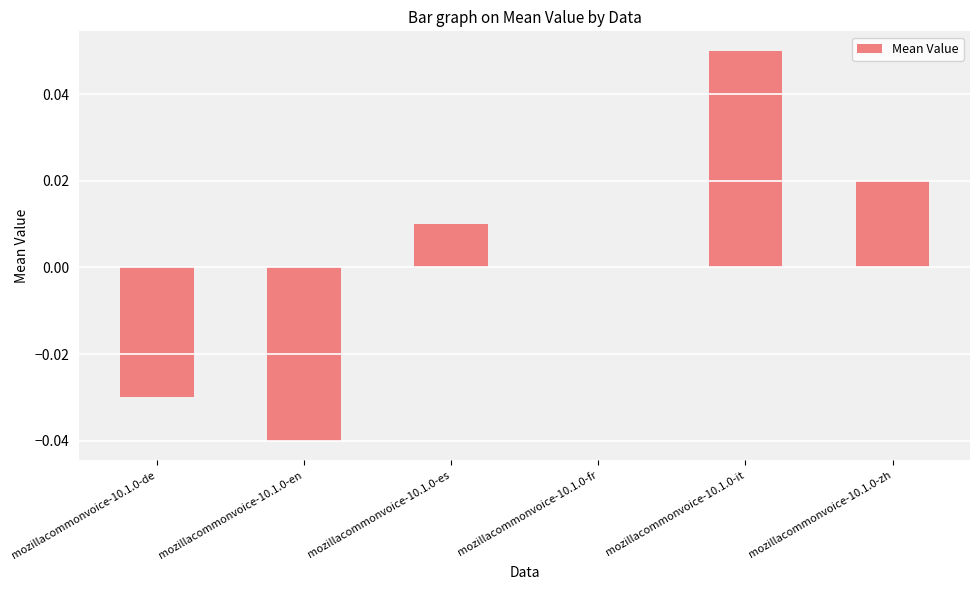

Count the number of categories in the chart.

6